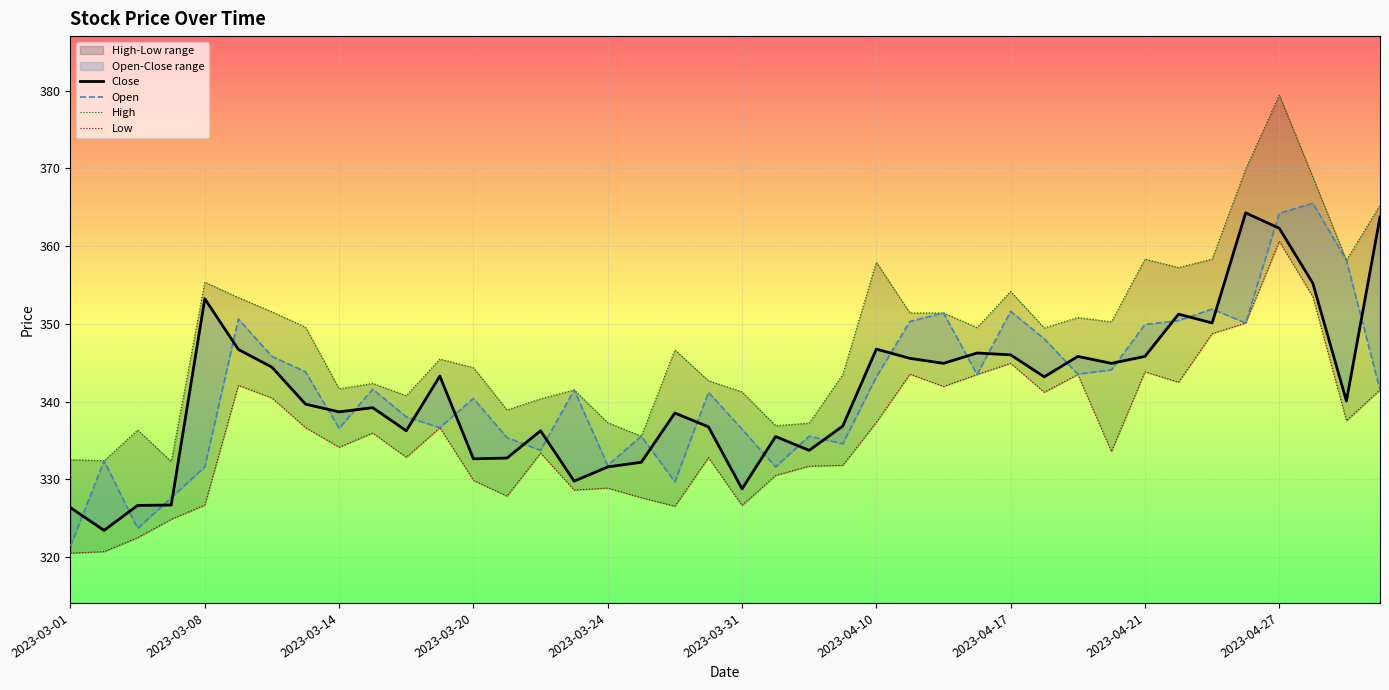

How many values in the Low series are below 335?

20